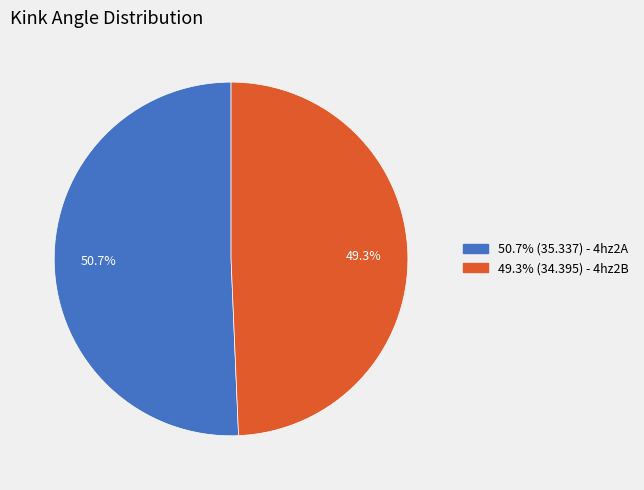

To the nearest percent, what is the difference between the largest and smallest slice percentages?

1%